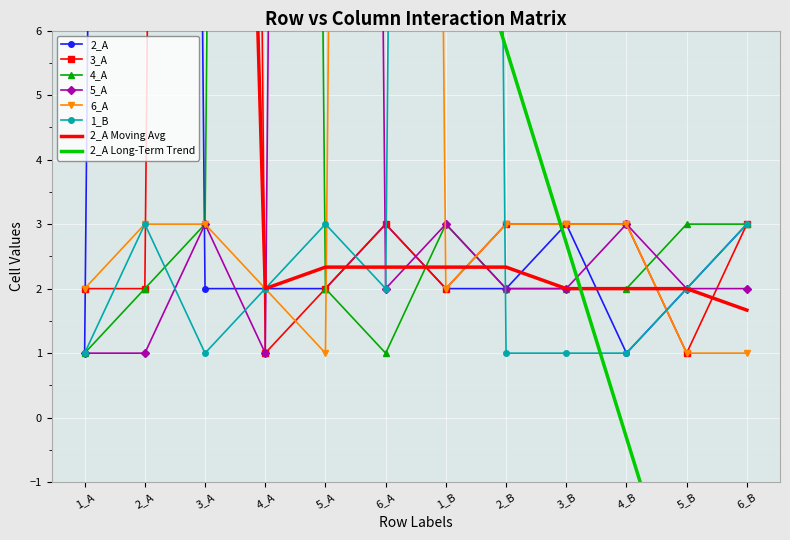

What is the spread (max minus min) of values at 6_B?

2